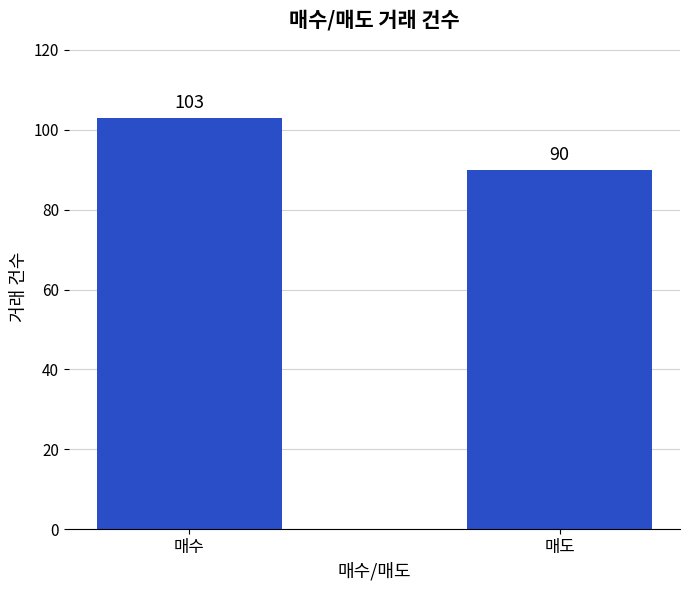

True or false: the data shows 90 at 매도.

True